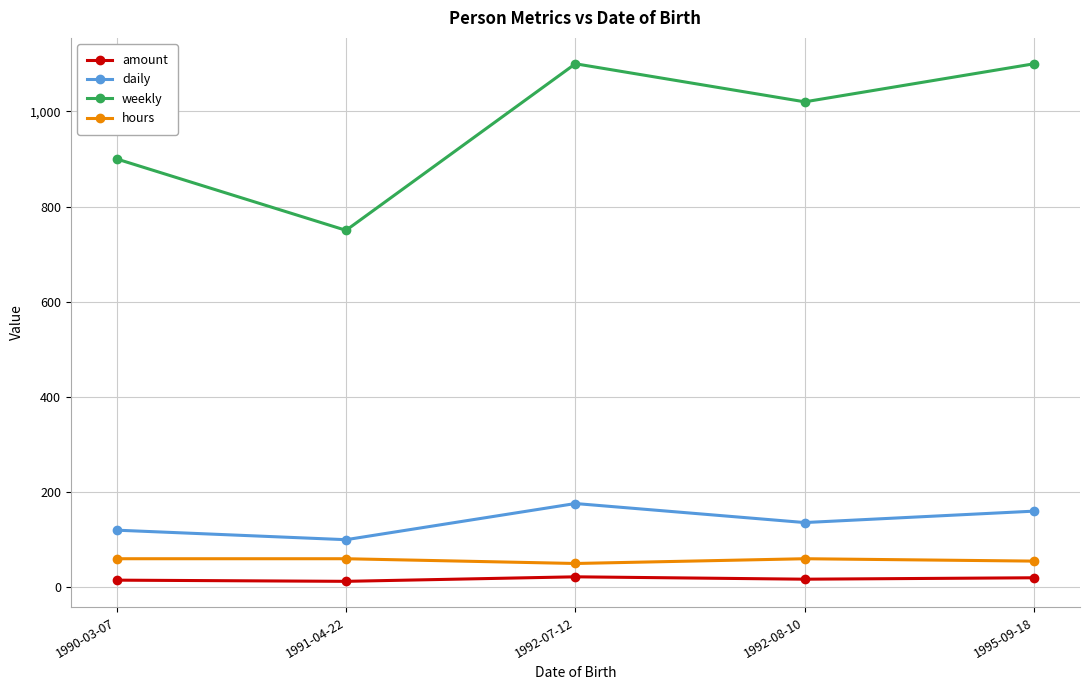

How many lines are shown in the chart?

4